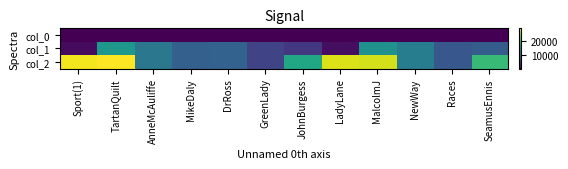

What is the greatest value displayed?

28836.0